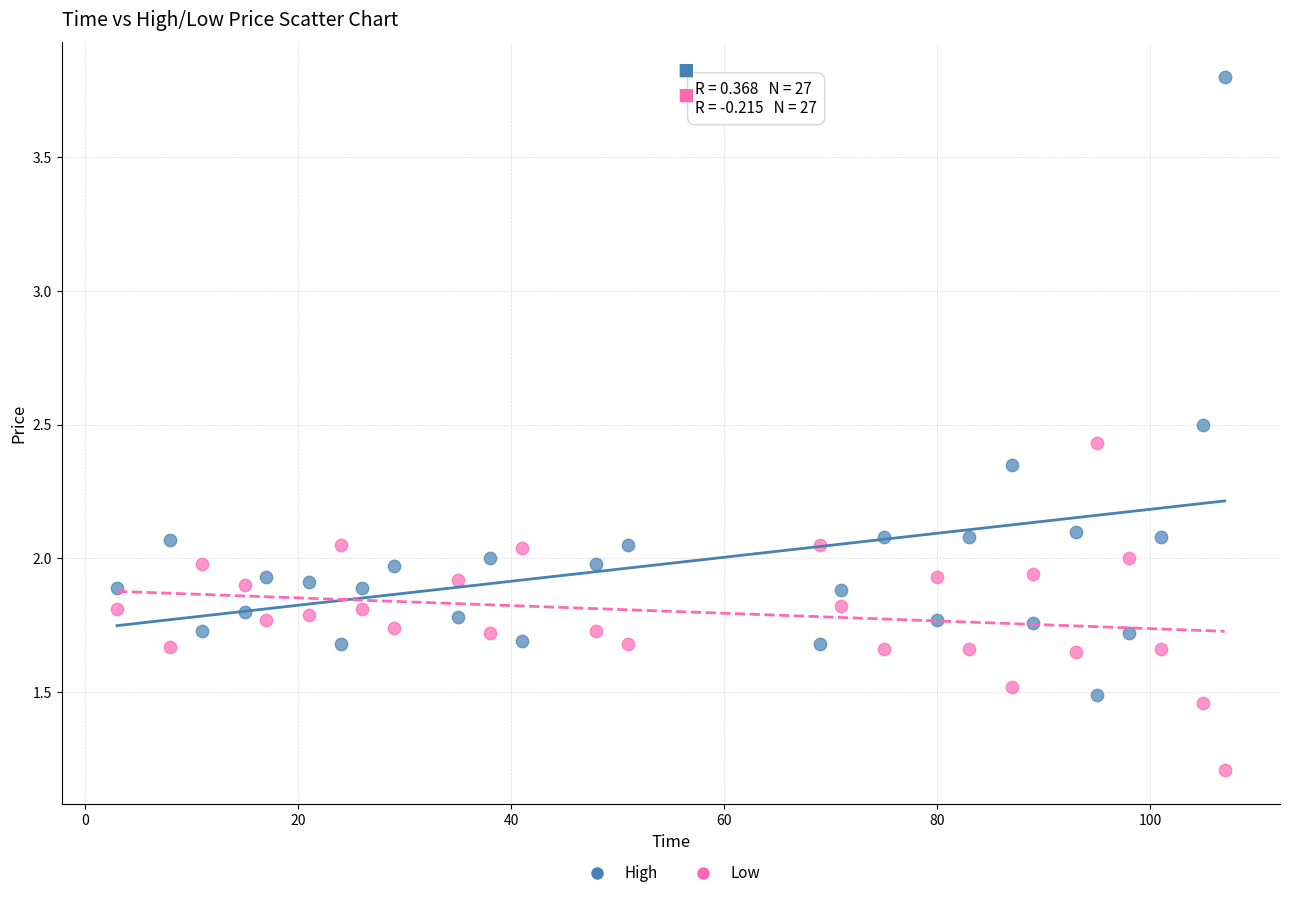

What are all the series names shown in the legend?

High, Low